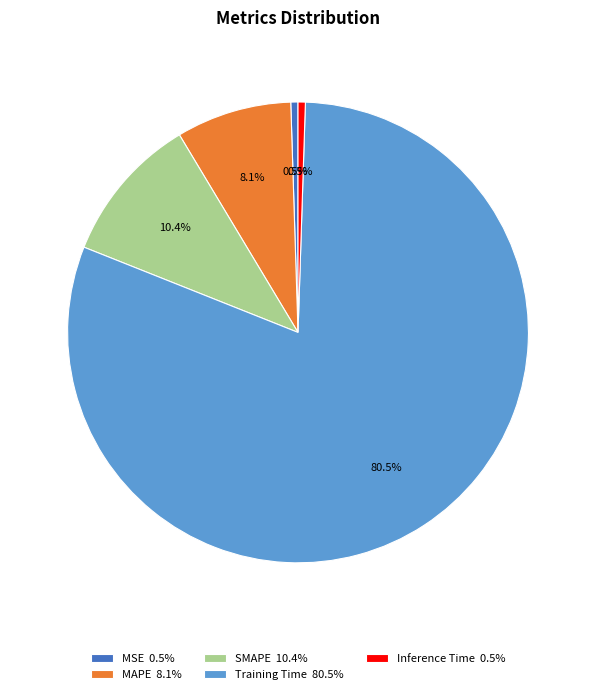

Which has a higher value, Inference Time 0.5% or SMAPE 10.4%?

SMAPE 10.4%